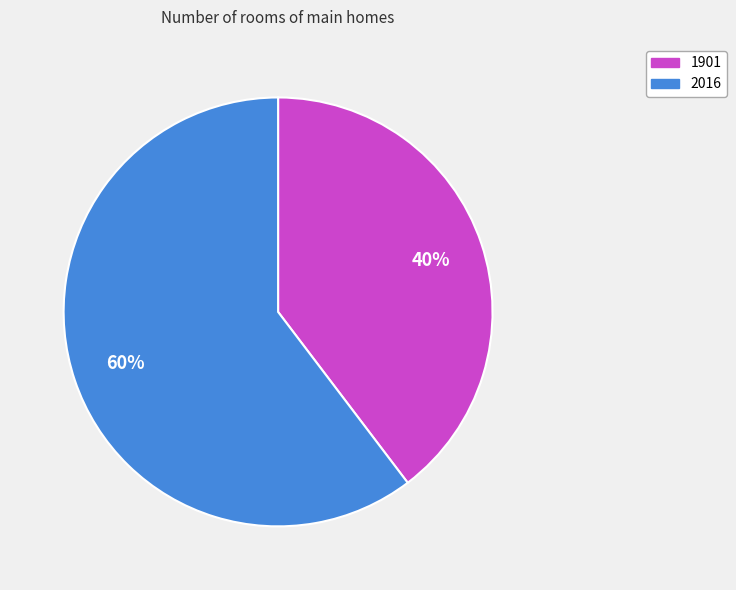

Which category has the smallest portion of the pie?

1901